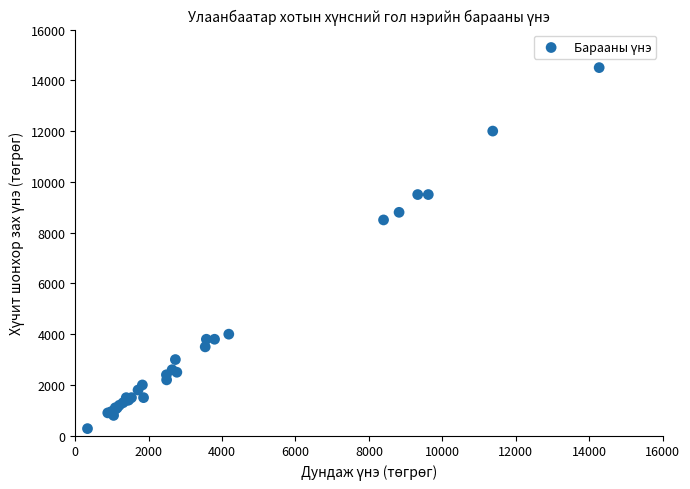

What Y value in the scatter plot is closest to 7390?

8500